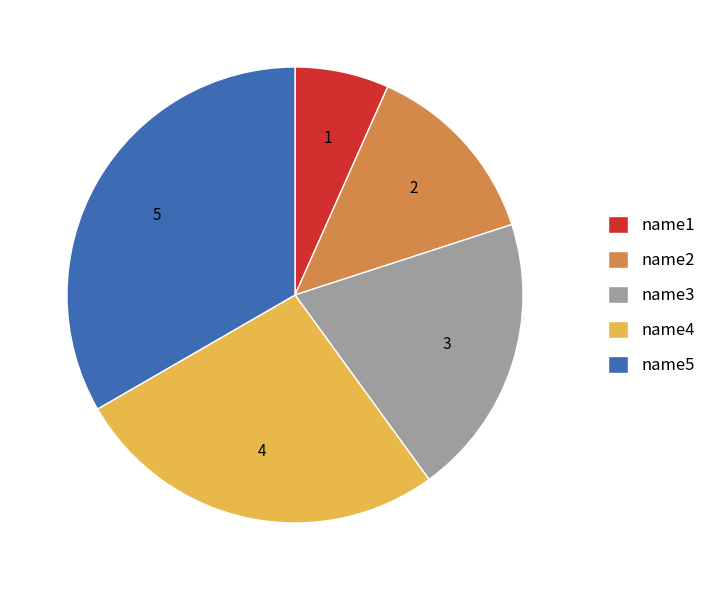

The name5 slice represents 24% of the pie. True or false?

False